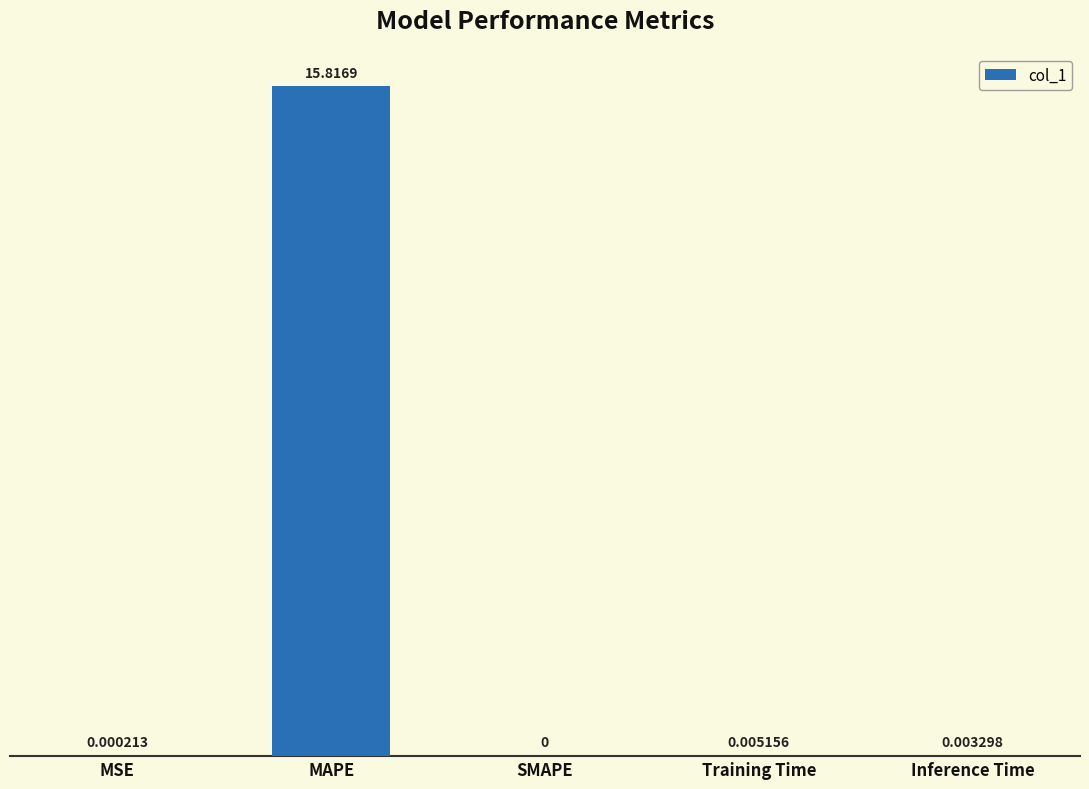

The value at Inference Time is 0.0. True or false?

True